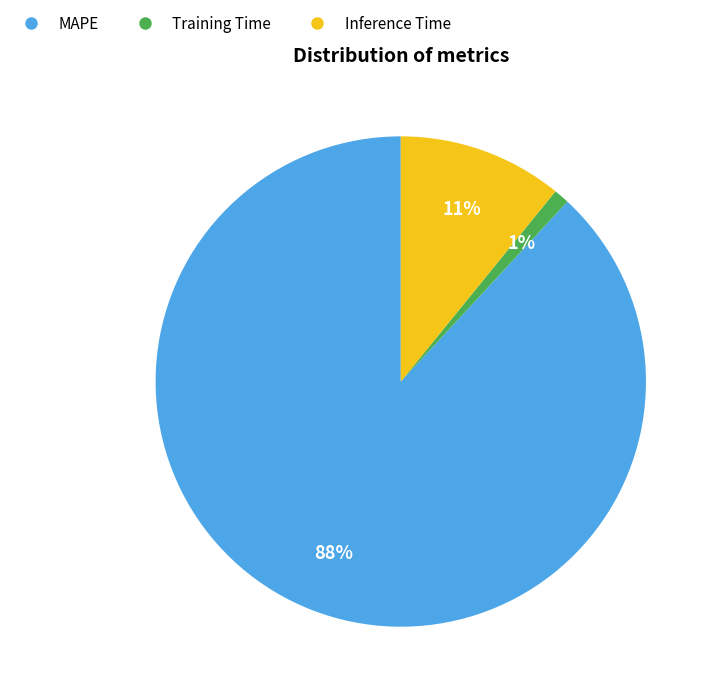

Is it true that Training Time is 1% of the pie?

True